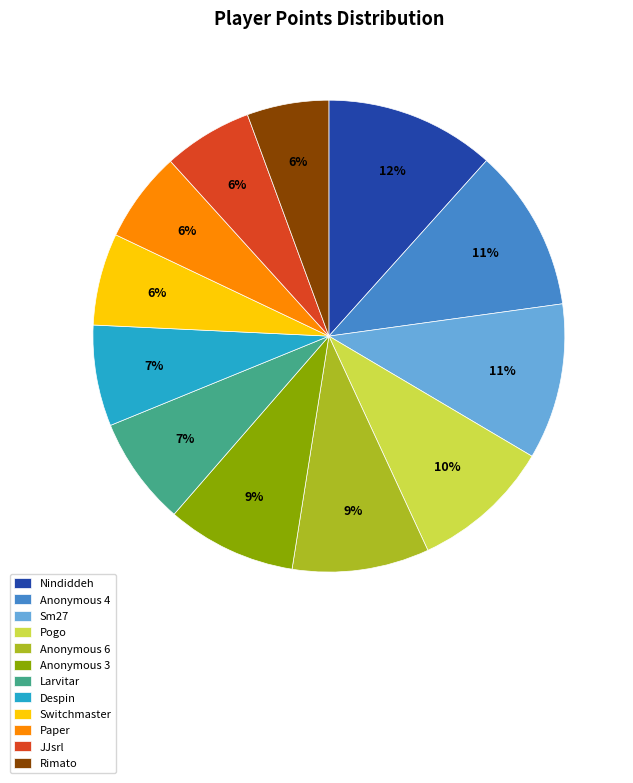

What percentage is the Anonymous 6 slice, to the nearest percent?

9%